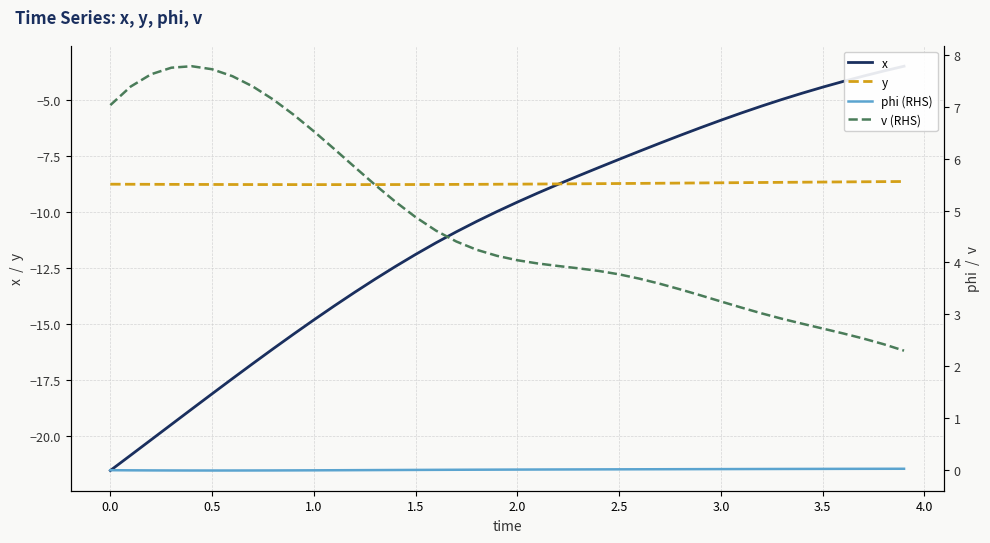

What is the minimum value for y?

-8.8